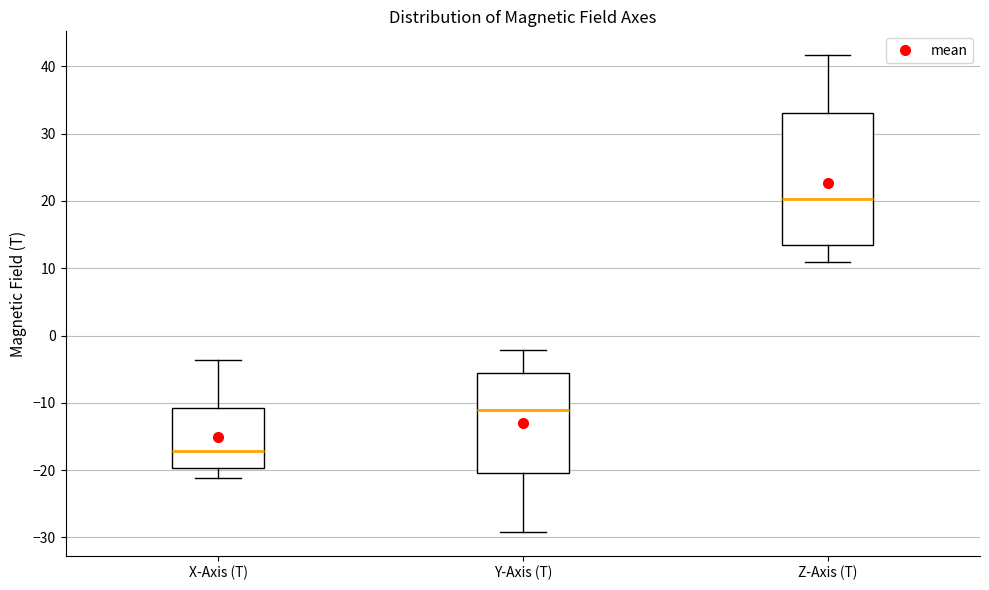

Reading left to right, transcribe this box plot: for each box, give where its median line is, the range the box spans, and where its two whiskers end, as read against the y-axis. The values are not printed on the chart, so give them approximately, as read against the axis.

X-Axis (T): median -17, box -20 to -11, whiskers -21 to -4
Y-Axis (T): median -11, box -20 to -6, whiskers -29 to -2
Z-Axis (T): median 20, box 13 to 33, whiskers 11 to 42